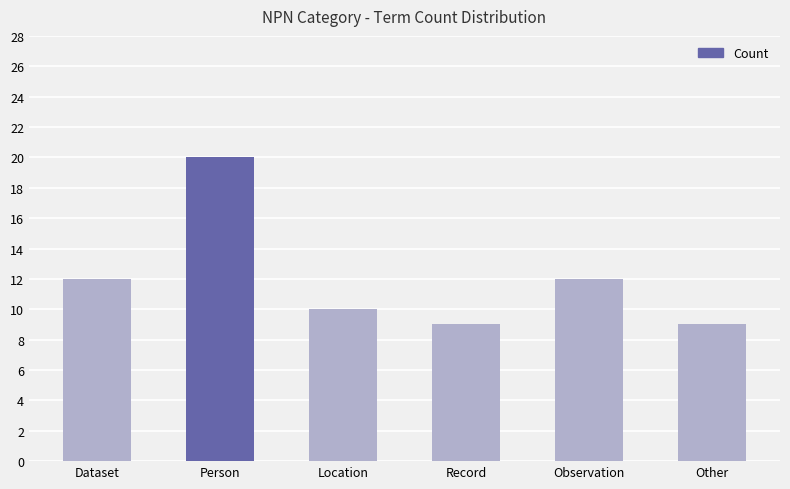

Count the number of categories in the chart.

6